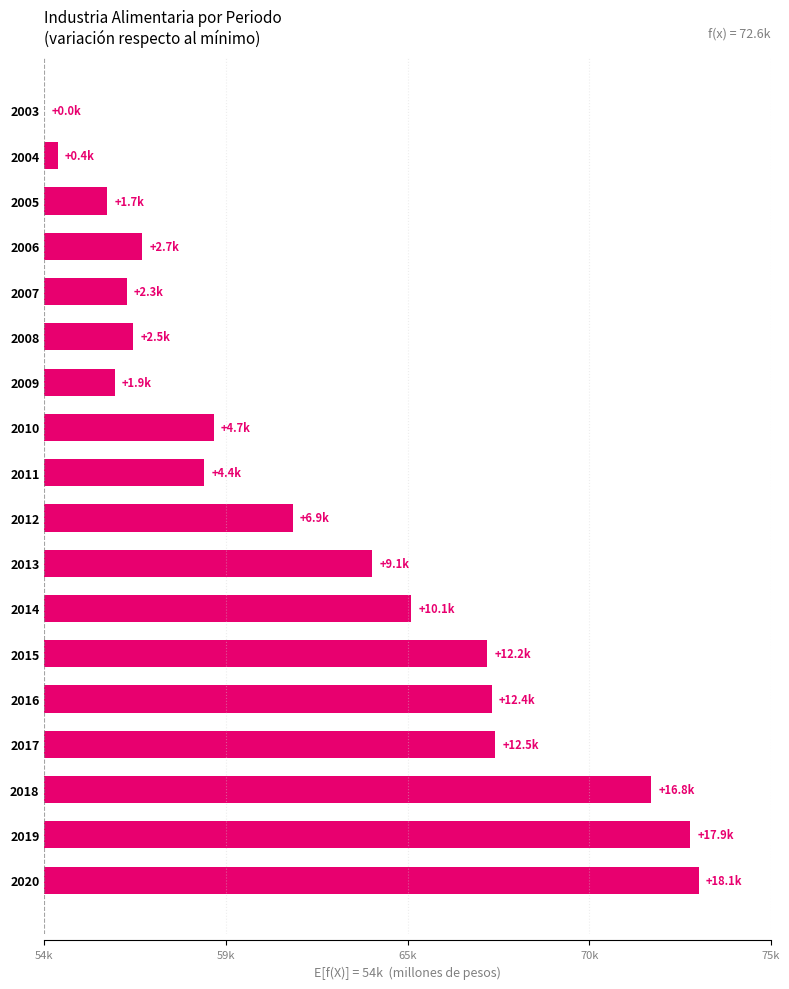

The chart shows a value of 1243.1 at 2007. True or false?

False